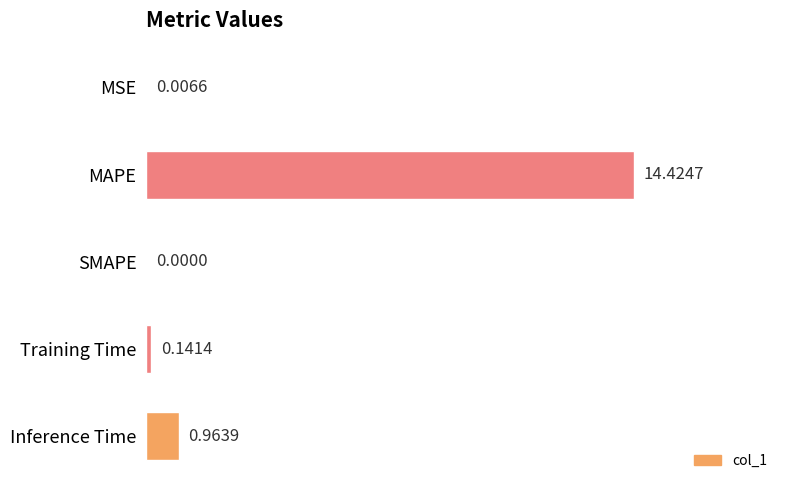

What is the average value?

3.1